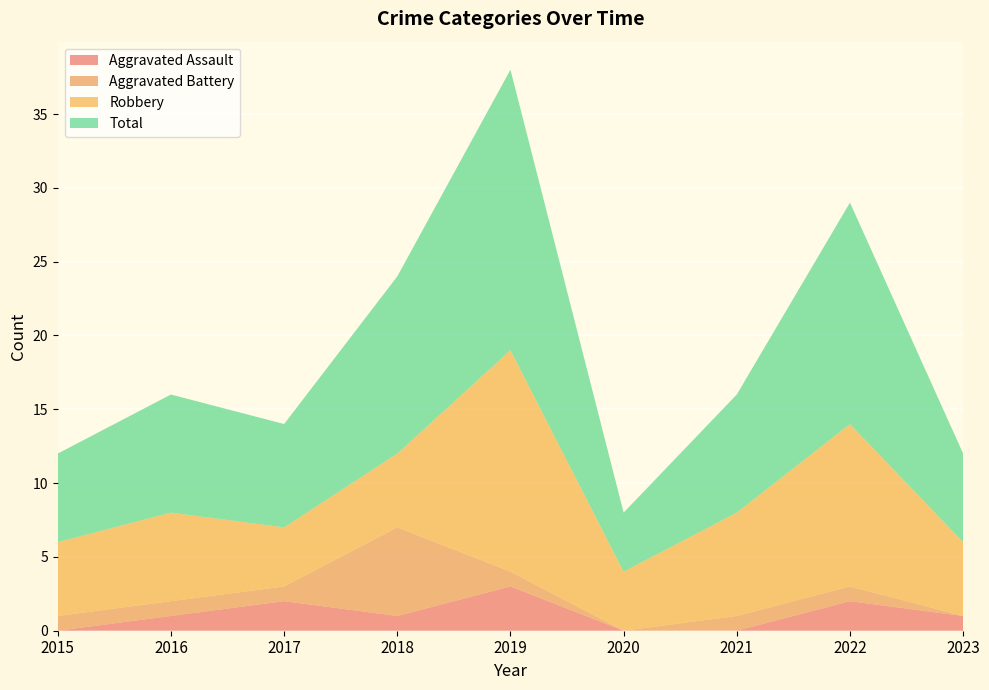

Reading right to left, transcribe all the data shown in this chart.

Aggravated Assault: 2023=1	2022=2	2021=0	2020=0	2019=3	2018=1	2017=2	2016=1	2015=0
Aggravated Battery: 2023=0	2022=1	2021=1	2020=0	2019=1	2018=6	2017=1	2016=1	2015=1
Robbery: 2023=5	2022=11	2021=7	2020=4	2019=15	2018=5	2017=4	2016=6	2015=5
Total: 2023=6	2022=15	2021=8	2020=4	2019=19	2018=12	2017=7	2016=8	2015=6